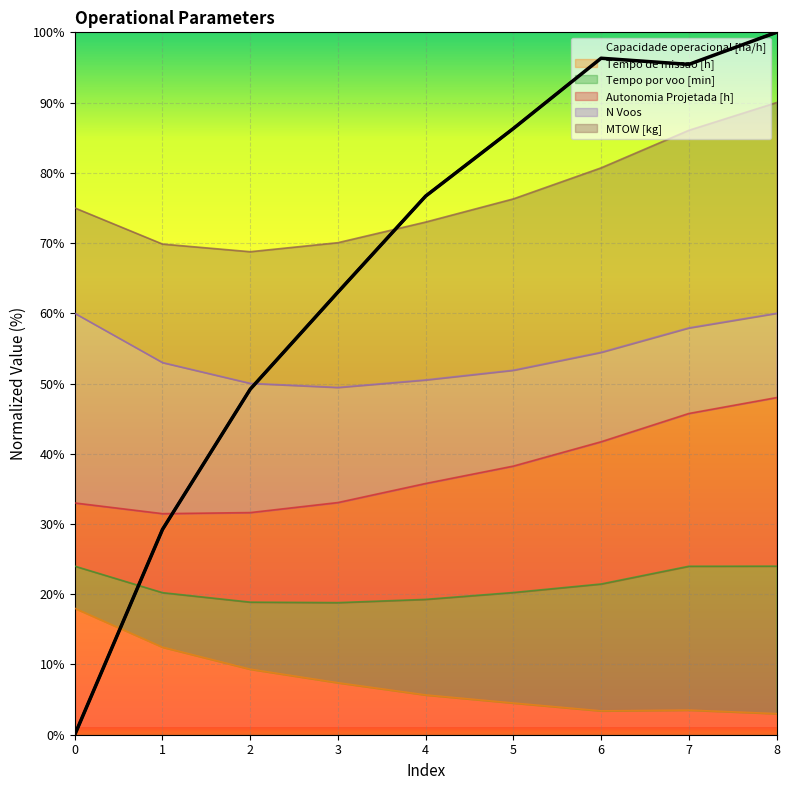

List the series in order of their peak value, highest first.

Capacidade operacional [ha/h], N Voos, Tempo de missao [h]